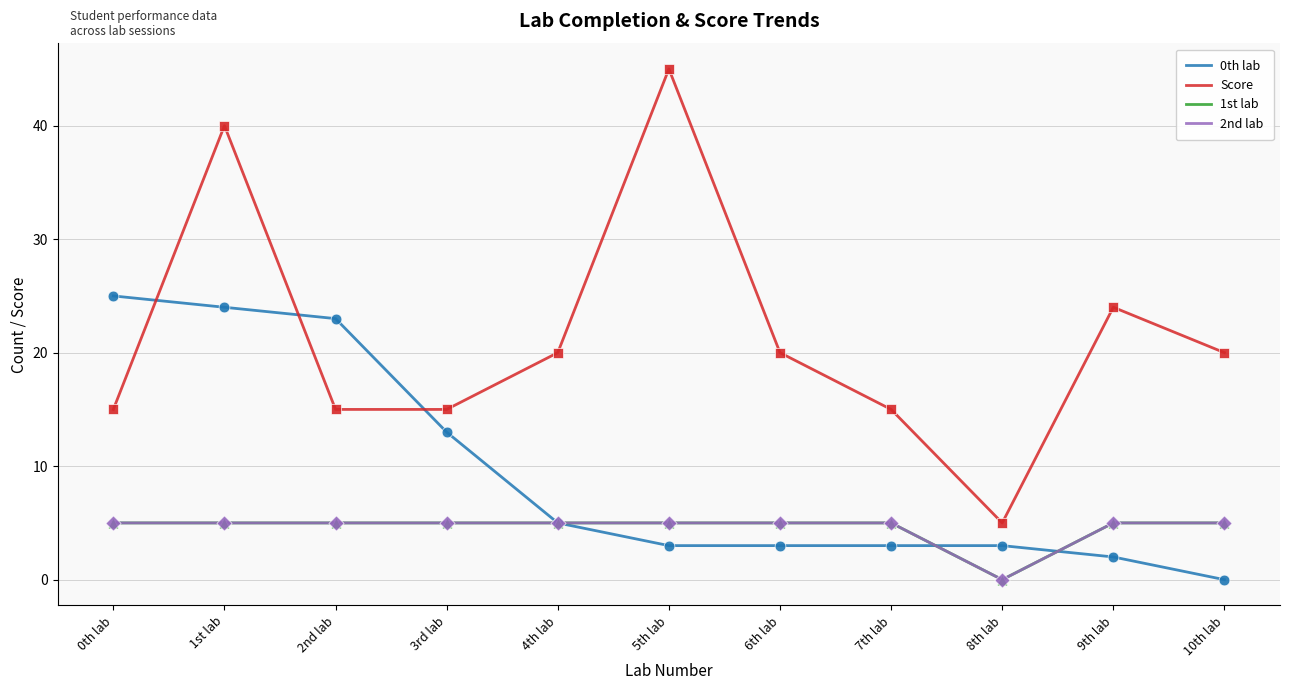

Does the chart have visible grid lines?

Yes